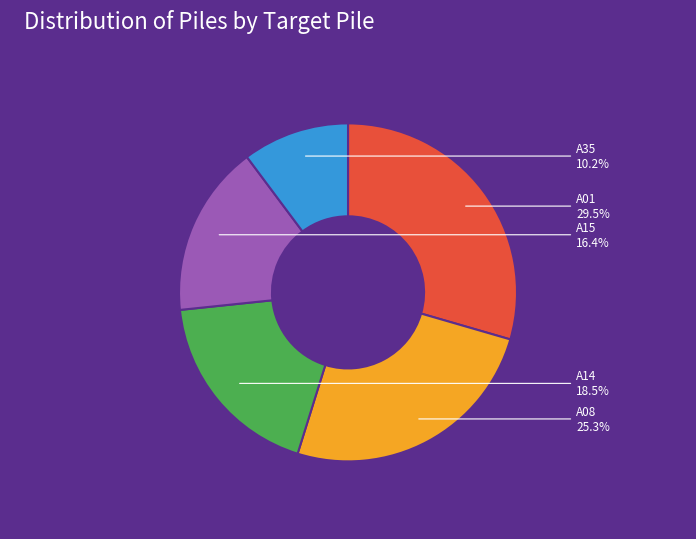

Count the number of slices in the pie.

5